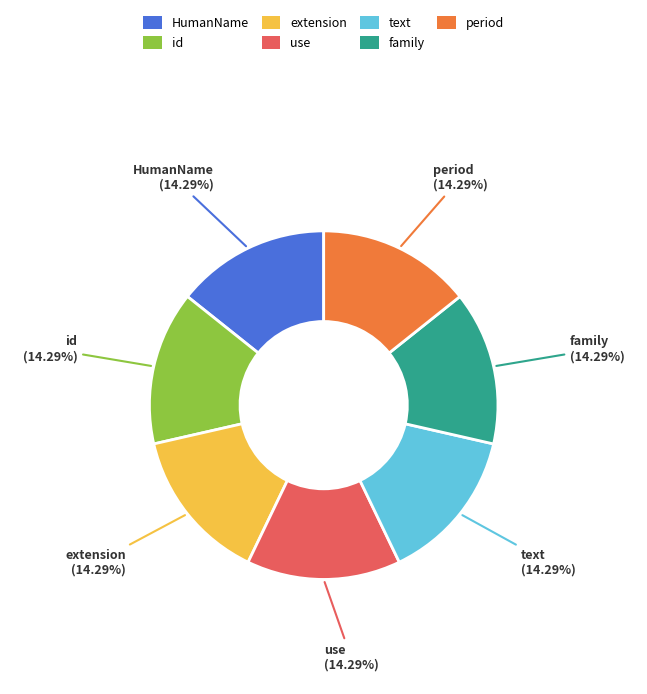

Is there a majority slice in this chart?

No